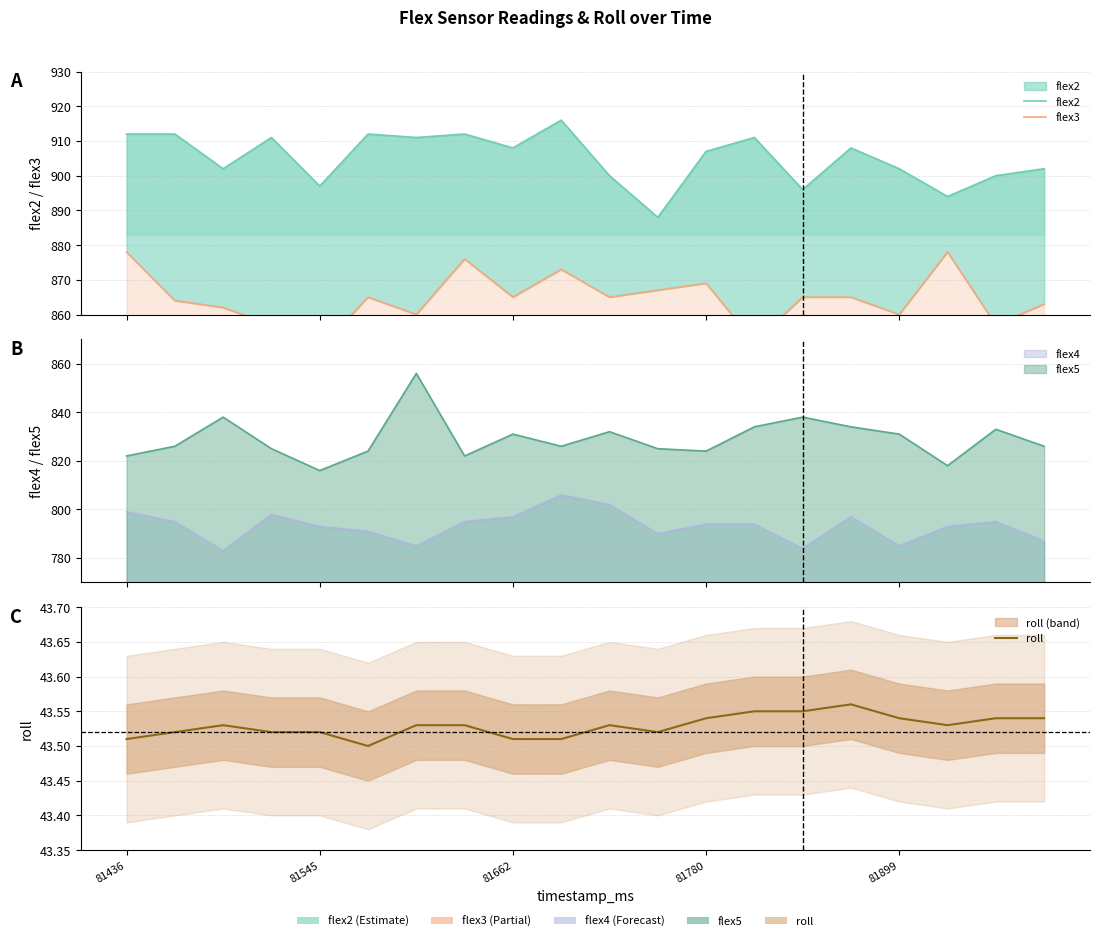

What is the difference between the highest and lowest values at 14?

852.5